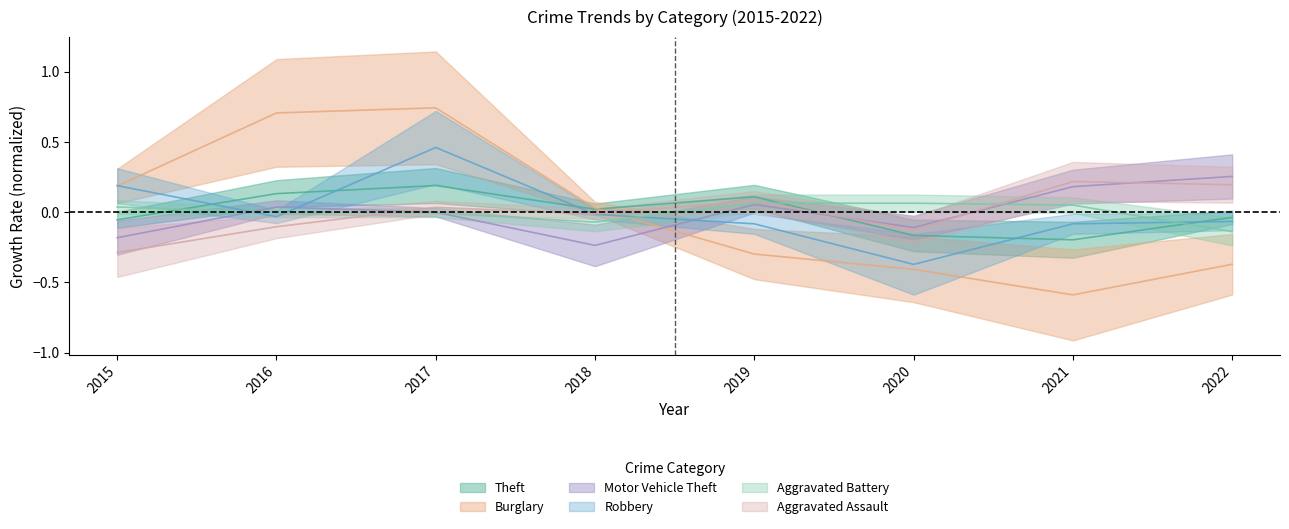

What is the spread (max minus min) of values at 2021?

0.8